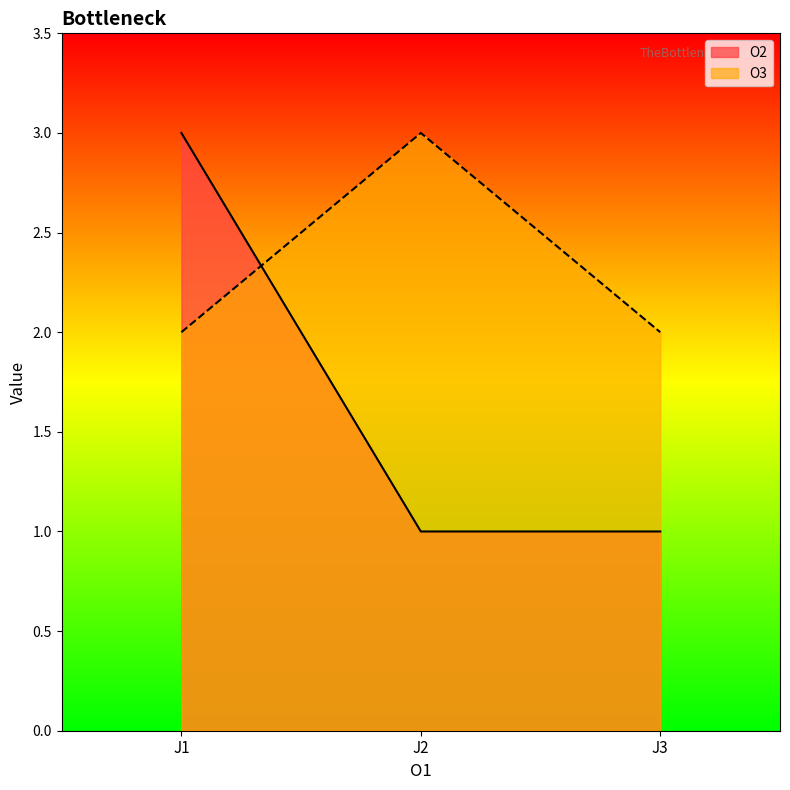

Read the O3 value at J1.

2